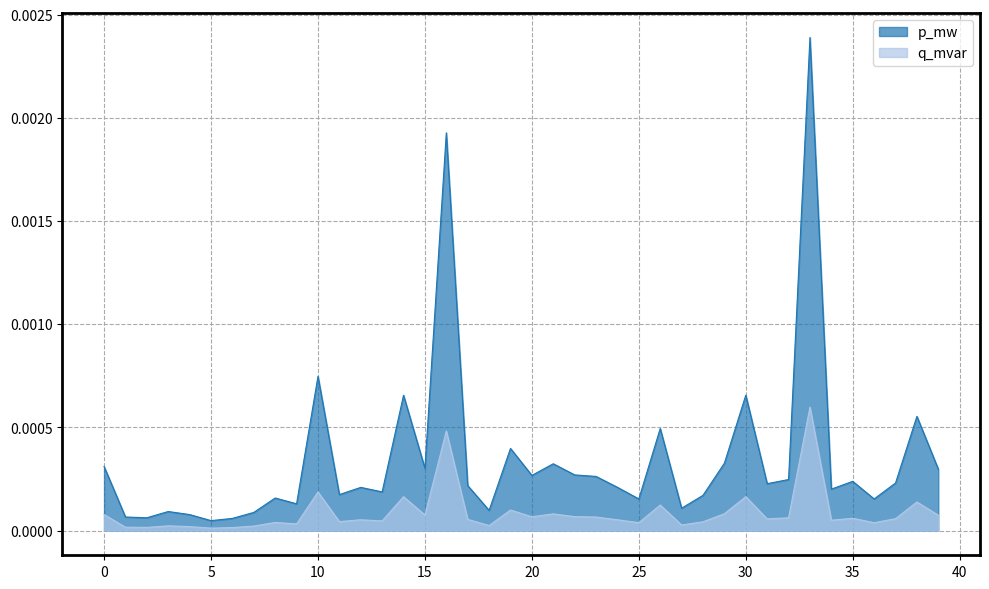

Which has a higher value, 20 or 15?

15